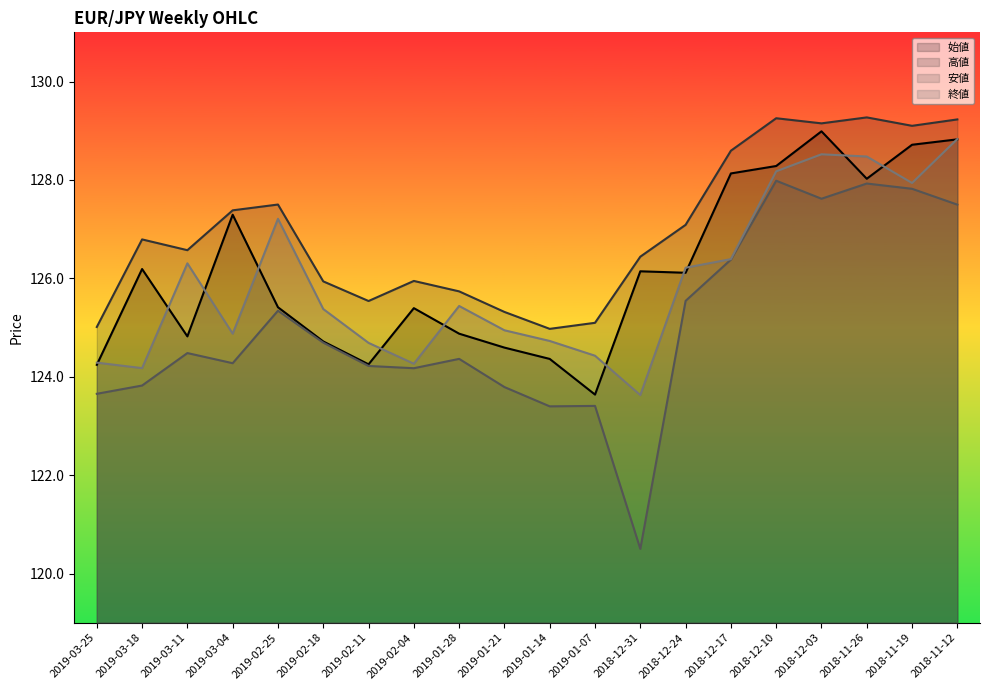

What position from the left is 2019-02-11?

7